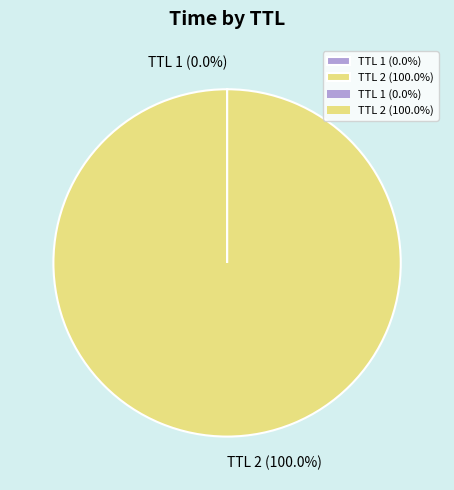

Which slice is the largest?

TTL 2 (100.0%)